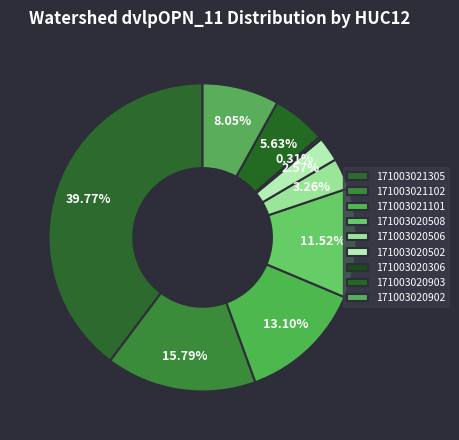

To the nearest percent, what is the combined percentage of 171003021102 and 171003021101?

29%